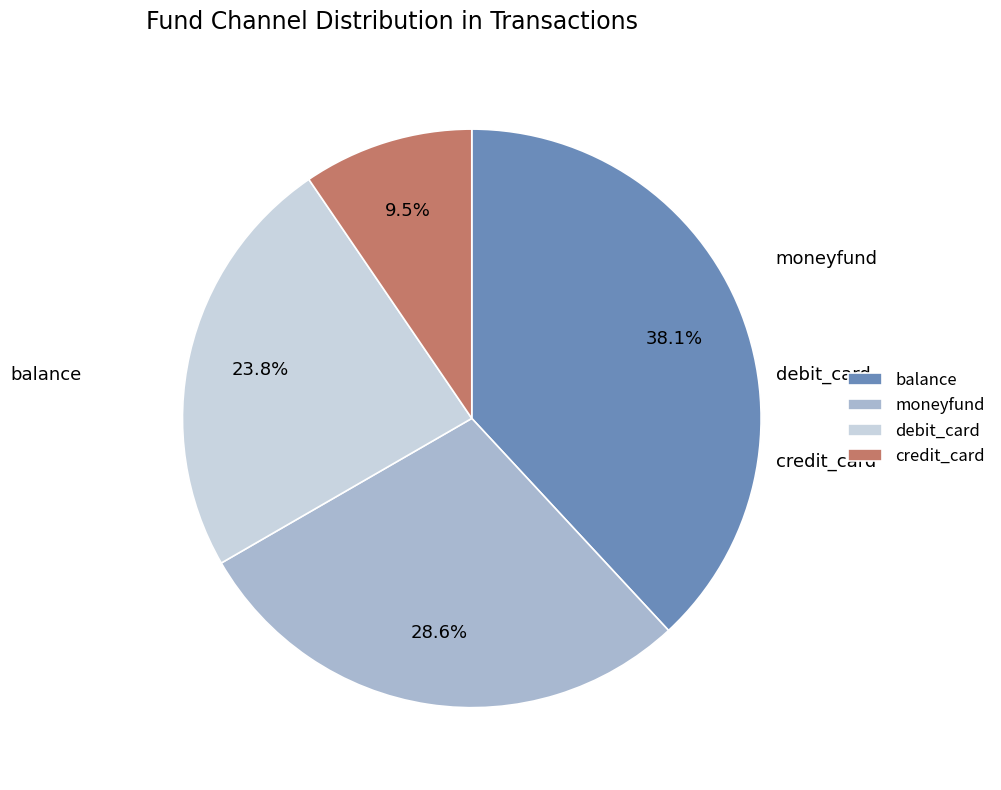

Which slice is the smallest?

credit_card